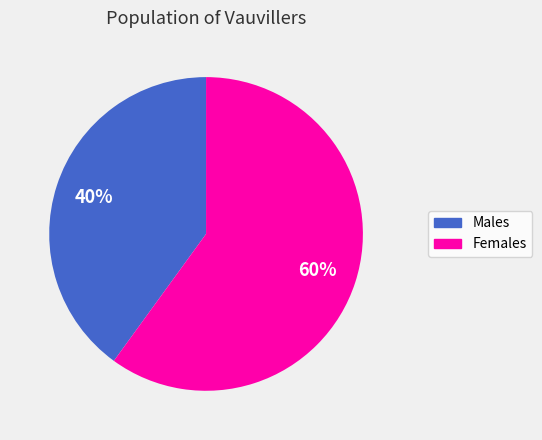

Approximately how many times larger is the value at Females compared to Males?

1.5